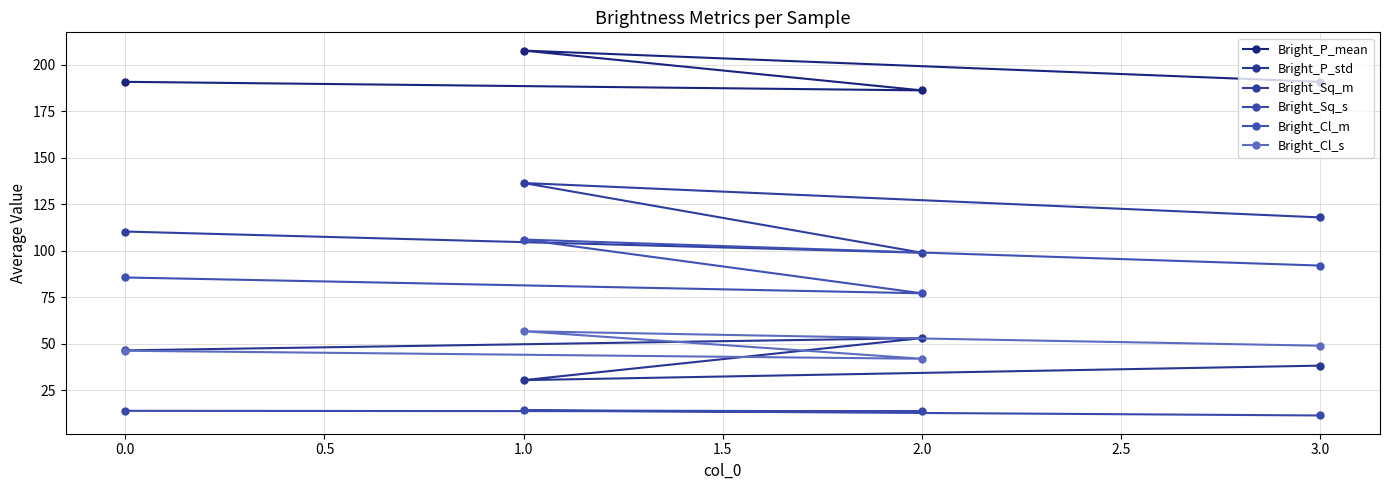

True or false: Bright_P_std and Bright_Cl_m intersect in this chart.

False